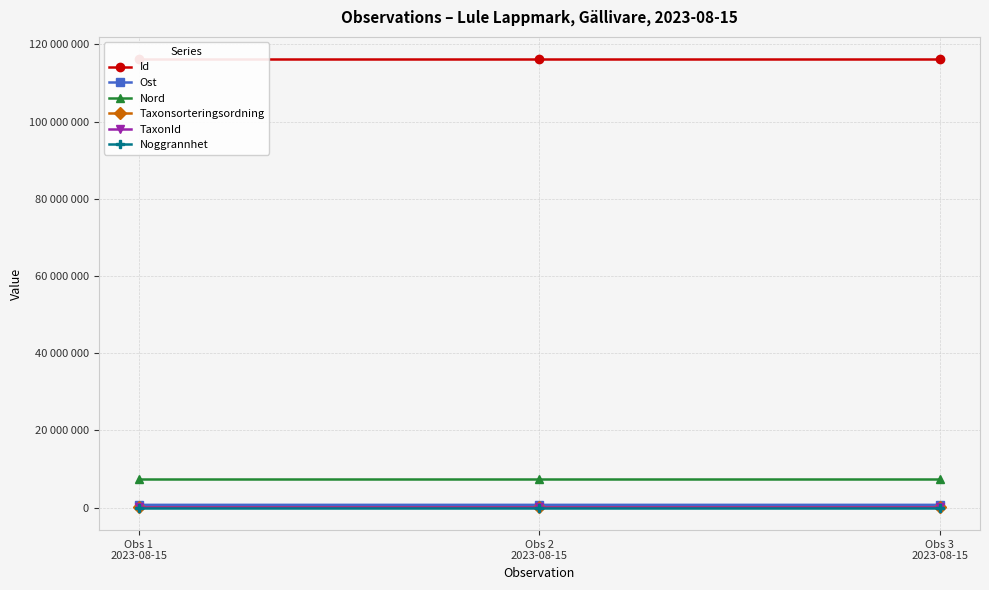

Does the chart have visible grid lines?

Yes